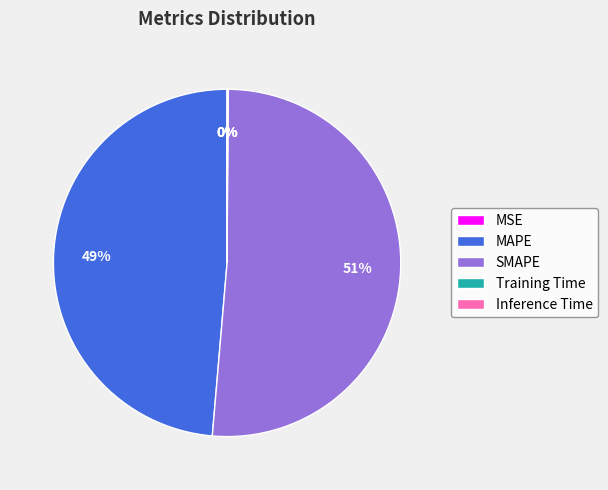

Which slice is the largest?

SMAPE